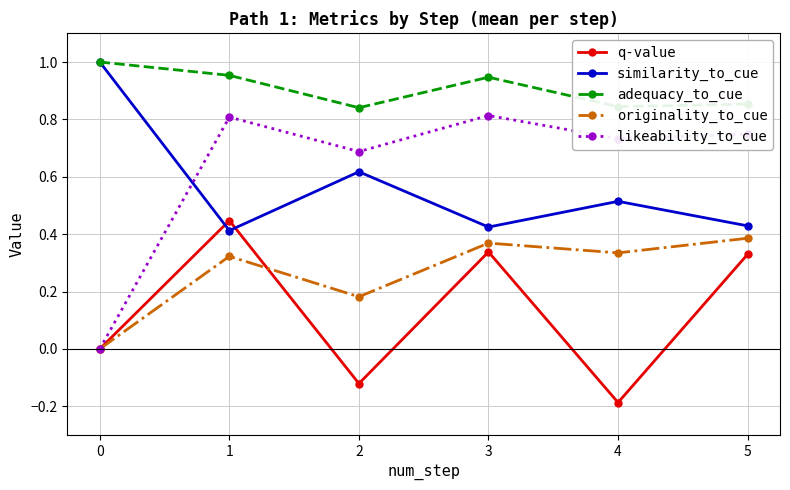

What is the smallest value displayed?

-0.2